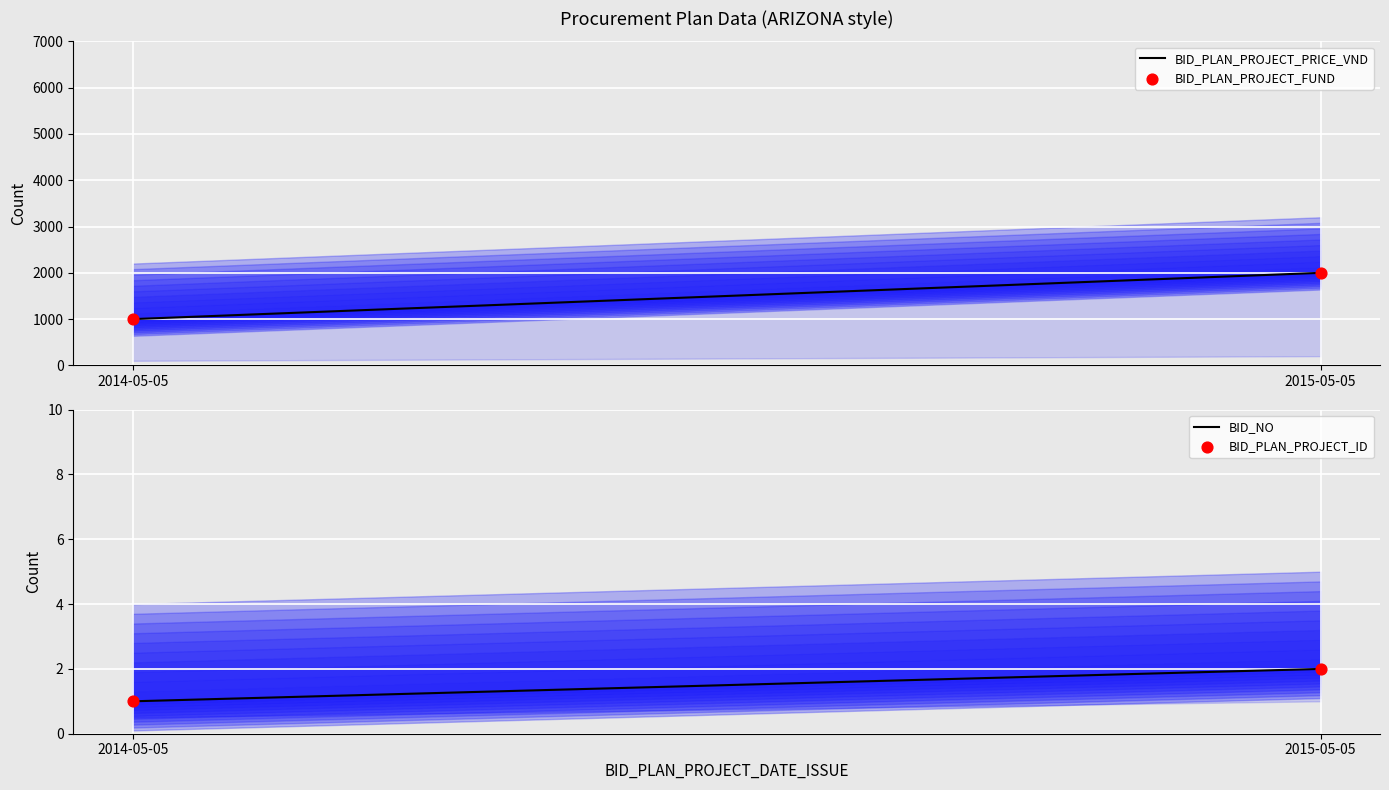

What are all the series names shown in the legend?

BID_PLAN_PROJECT_PRICE_VND, BID_PLAN_PROJECT_FUND, BID_NO, BID_PLAN_PROJECT_ID